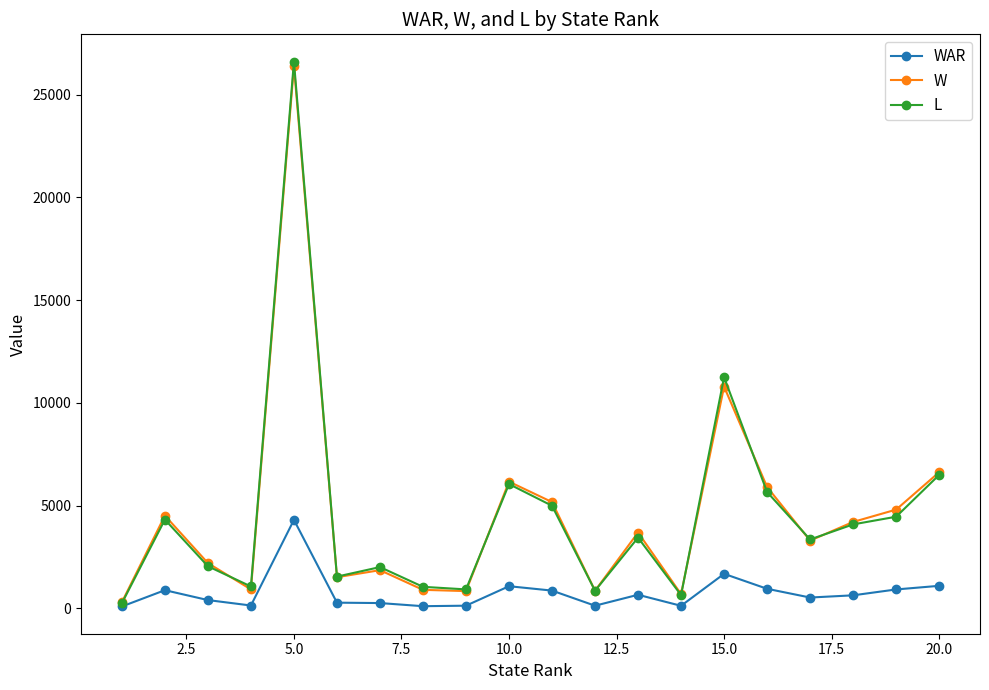

How many interior local peaks does the L series have?

6